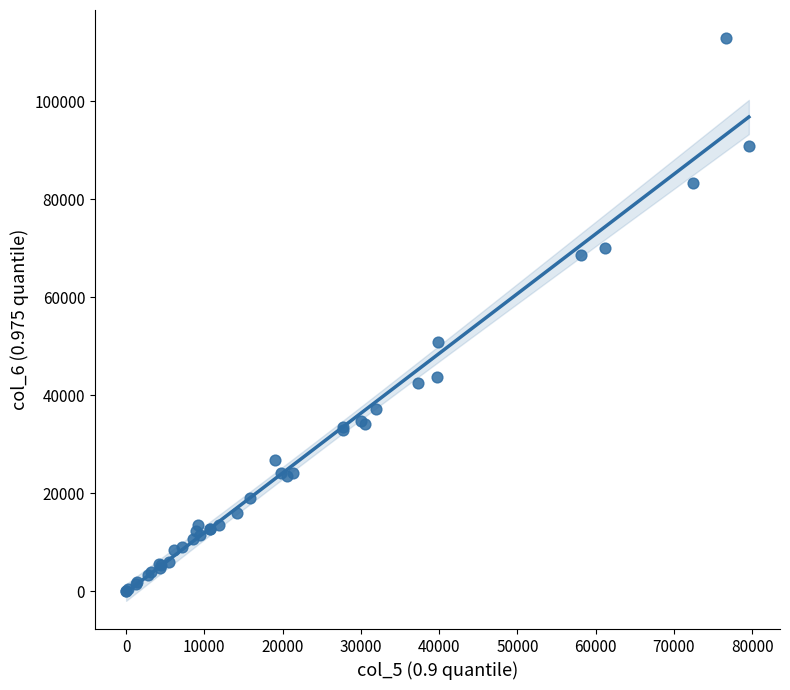

What Y value in the scatter plot is closest to 56455?

50876.2